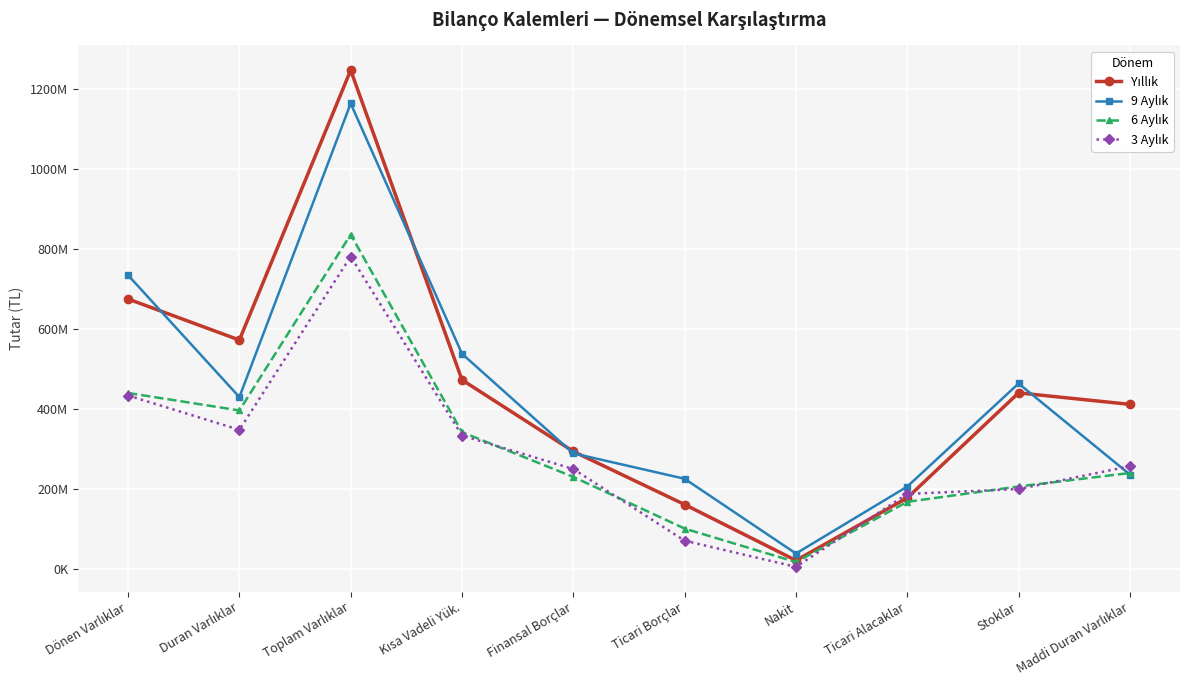

Which has a higher value, Ticari Alacaklar or Maddi Duran Varlıklar?

Maddi Duran Varlıklar